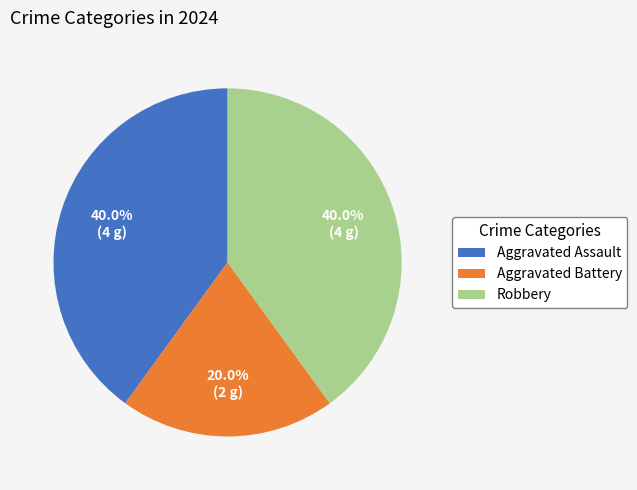

Does Aggravated Battery represent more than half of the total?

No